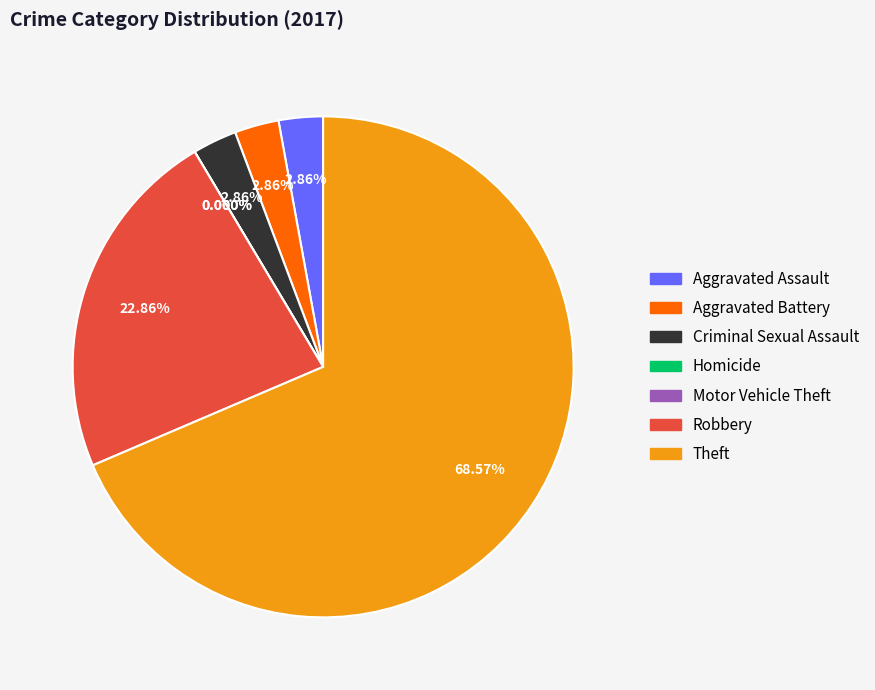

Is it true that Homicide is 0% of the pie?

True